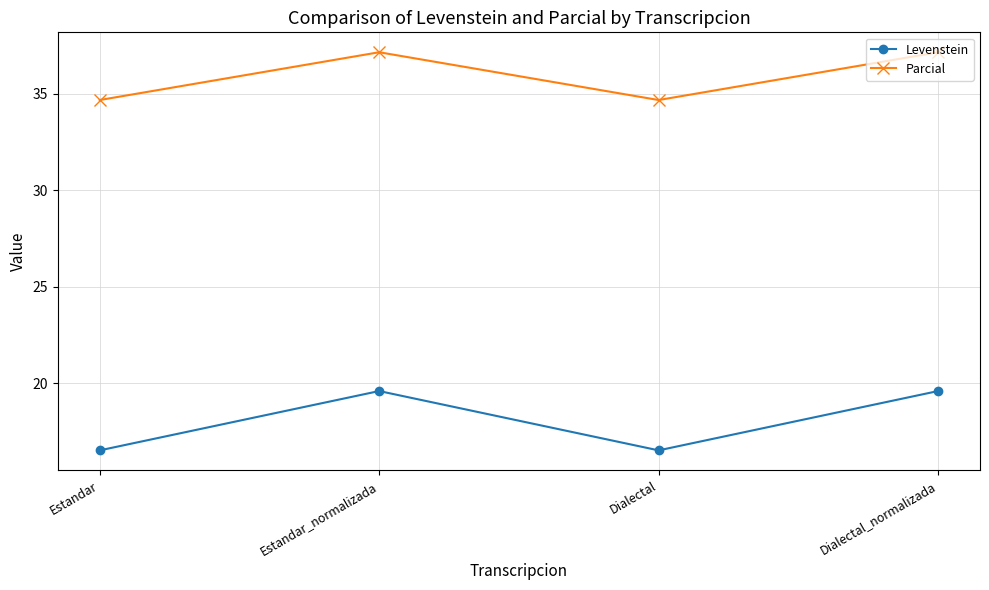

At which label does Levenstein first exceed 19?

Estandar_normalizada